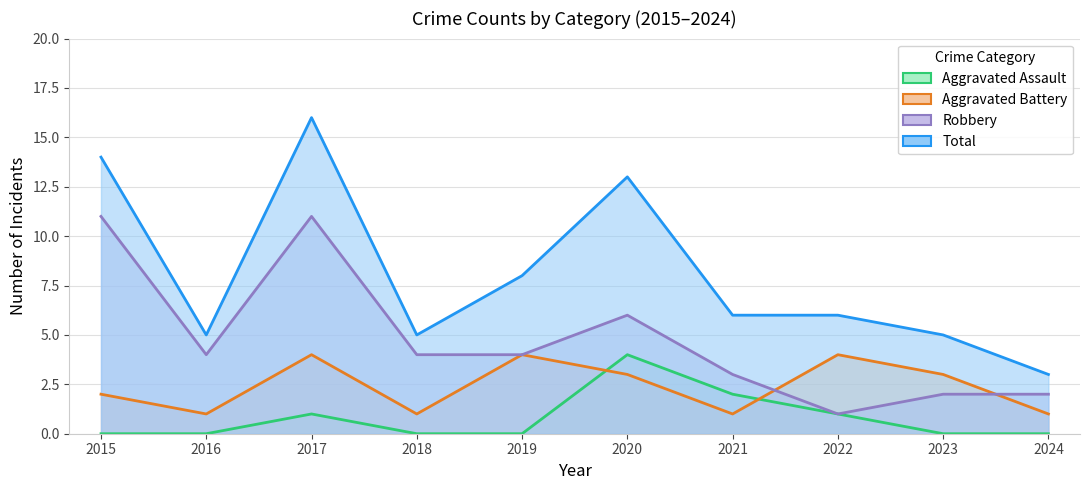

What are all the series names shown in the legend?

Aggravated Assault, Aggravated Battery, Robbery, Total